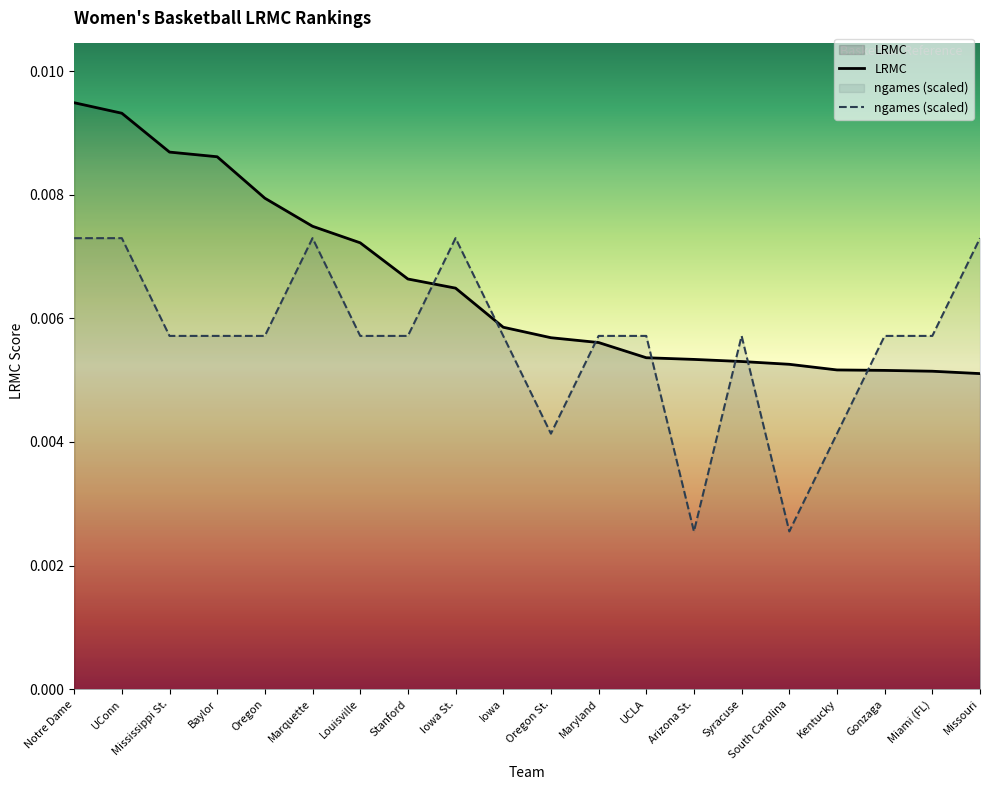

Rank the series at Kentucky from highest to lowest value.

LRMC, ngames (scaled)